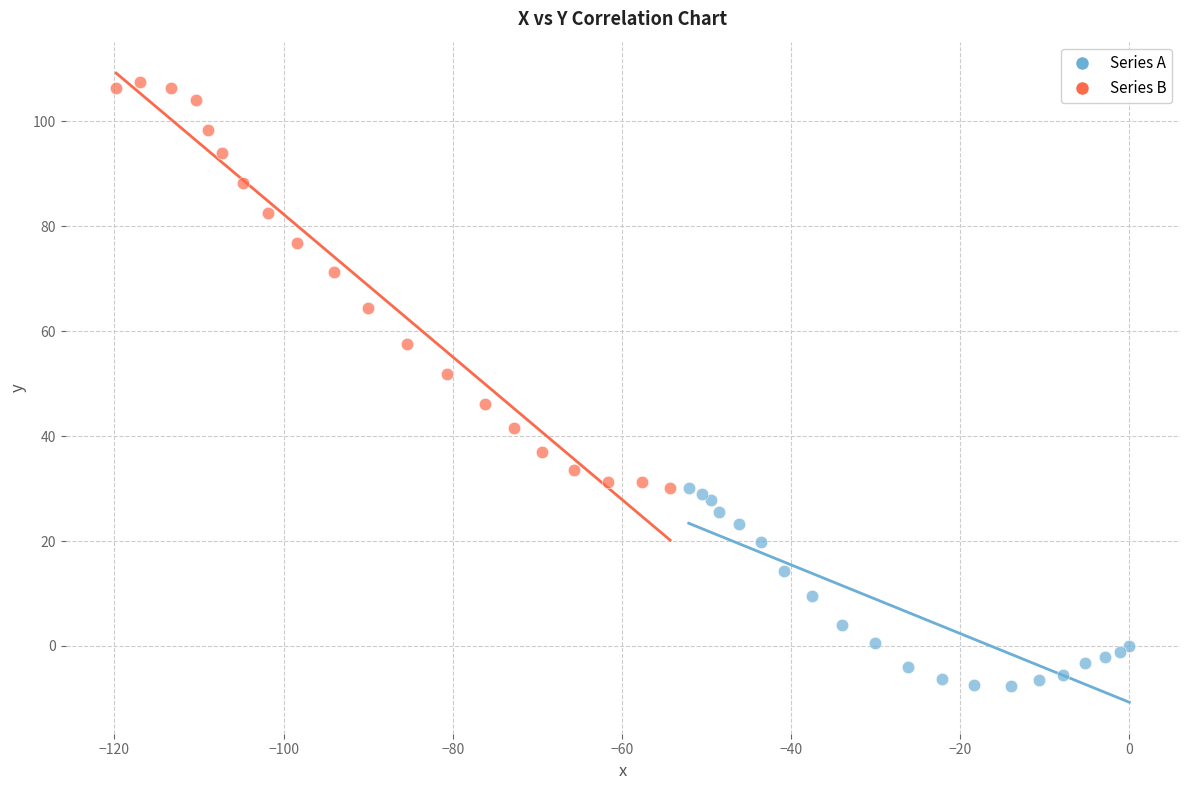

Which series contains the highest Y value?

Series B